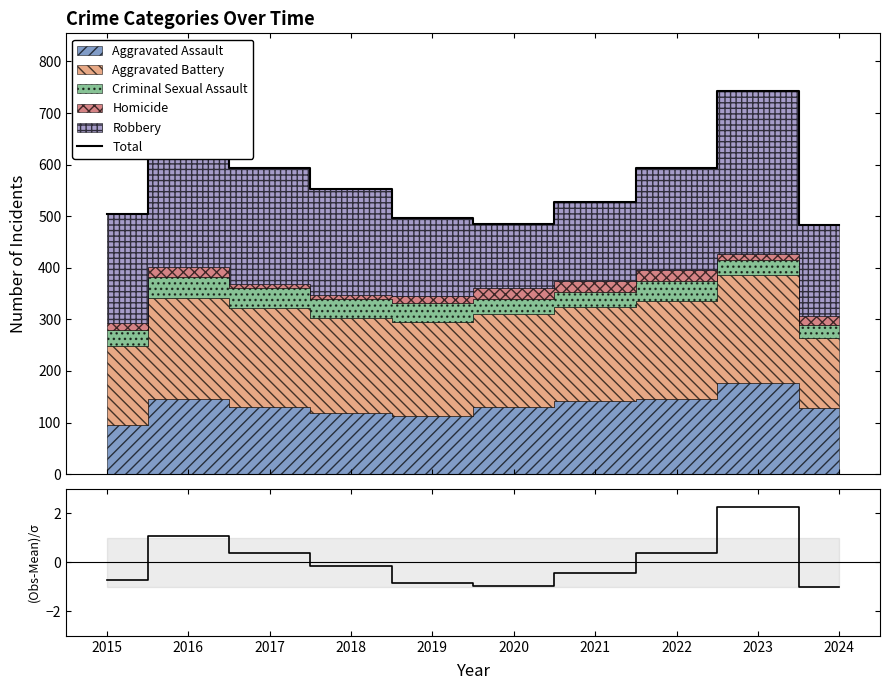

Which series has the largest total across all categories?

Total